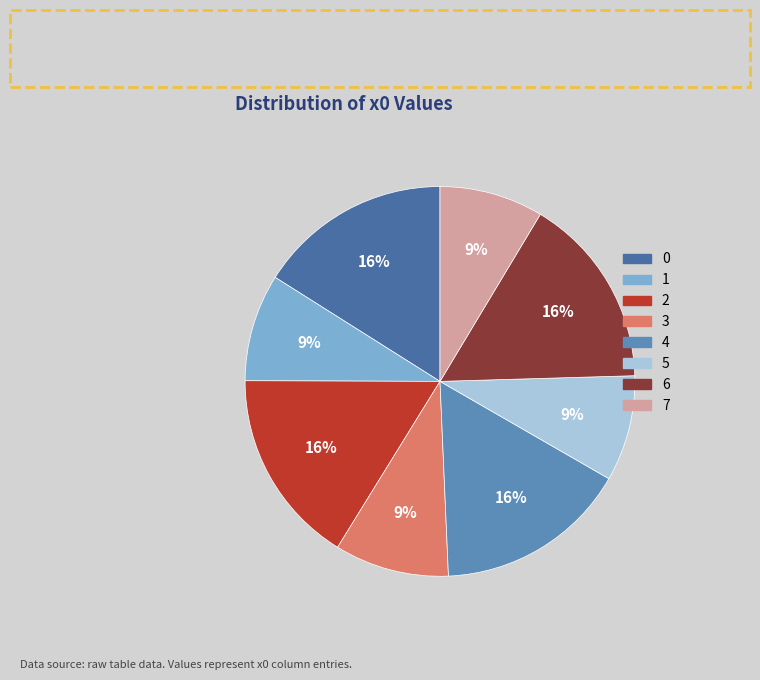

To the nearest percent, what percentage of the pie is 6?

16%